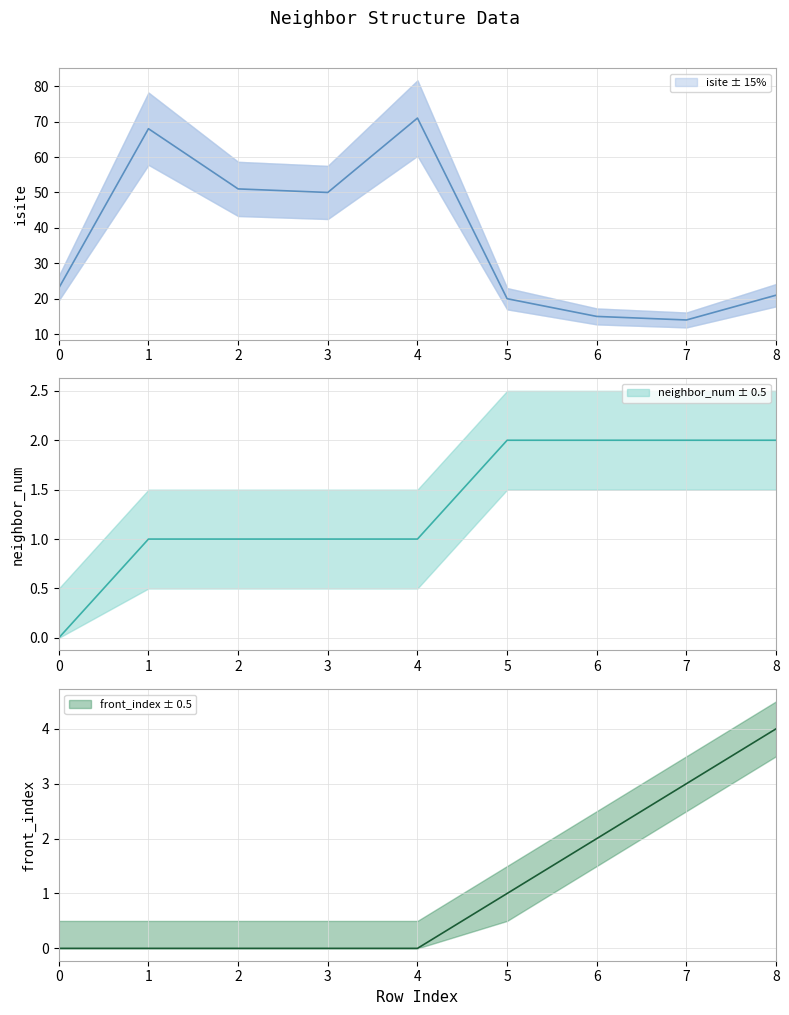

What is the average value of the front_index series?

1